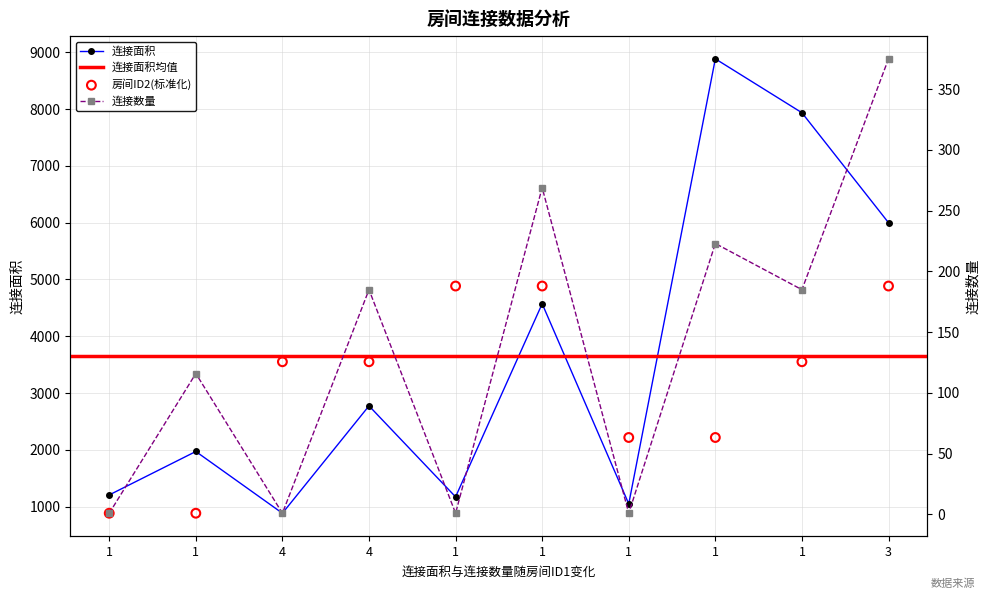

Which series has the largest total across all categories?

连接面积